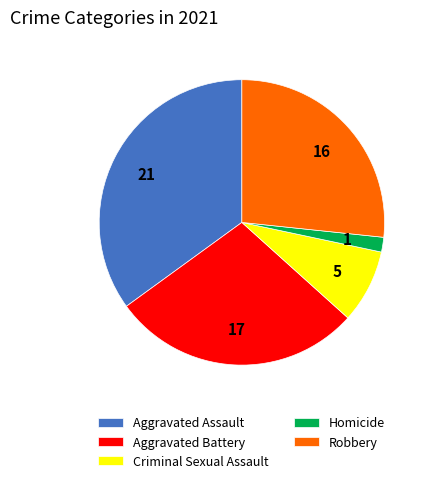

Which has a higher value, Aggravated Battery or Criminal Sexual Assault?

Aggravated Battery